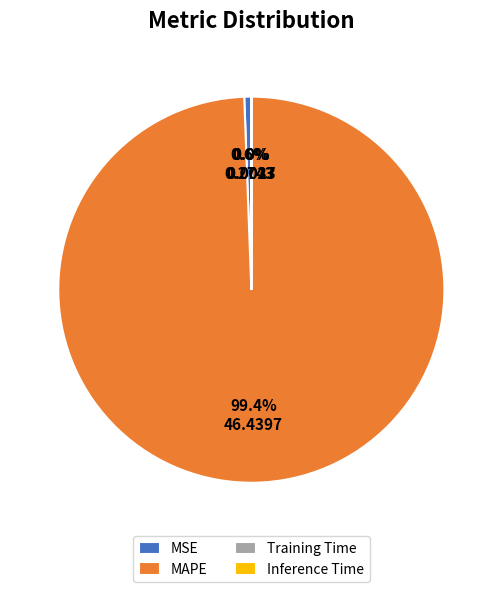

What percentage is NOT represented by MSE?

99.4%